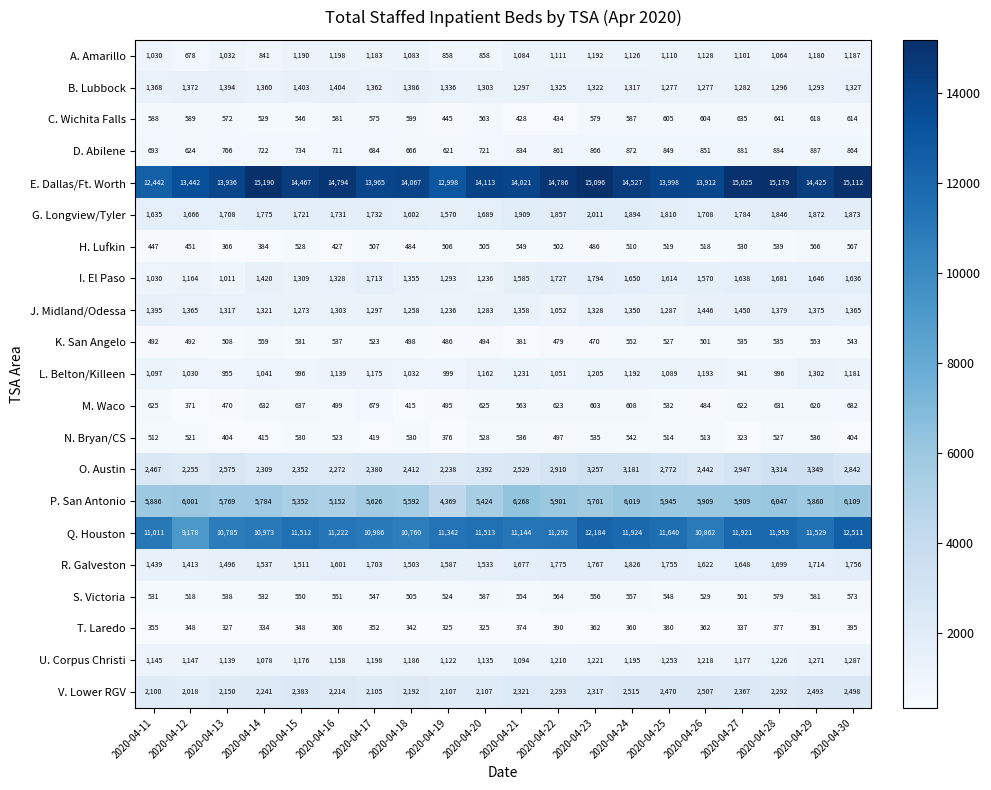

At which category is the sum across all series the highest?

2020-04-30